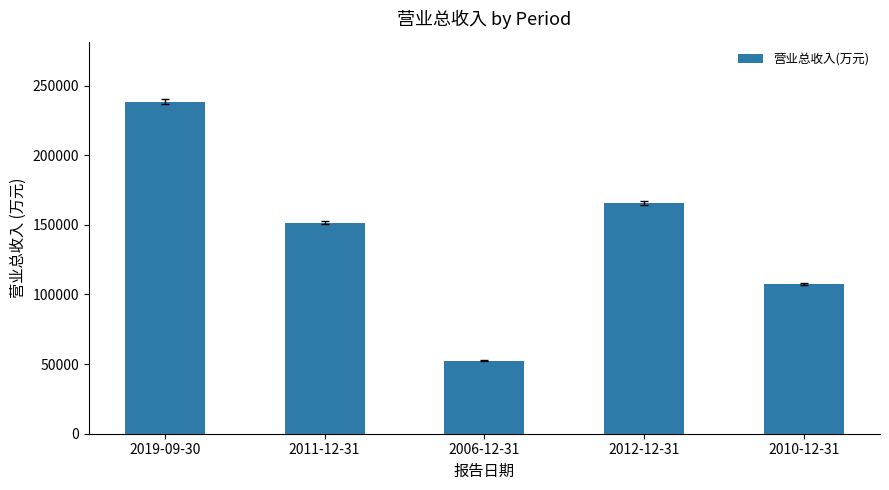

At which category does the chart reach its minimum across all series?

2006-12-31